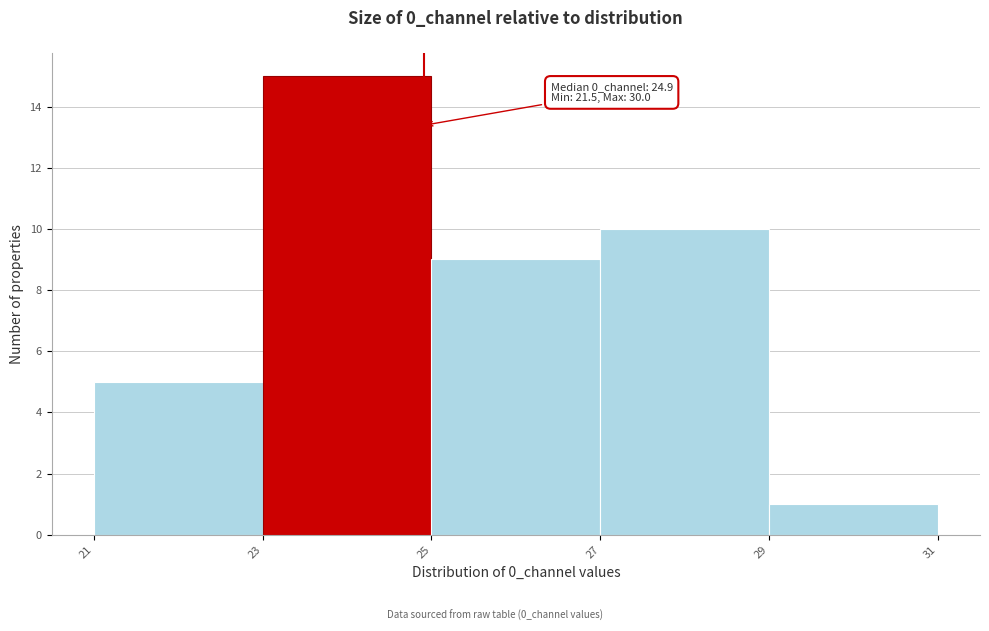

Which range on the x-axis has the tallest bar?

23 to 25